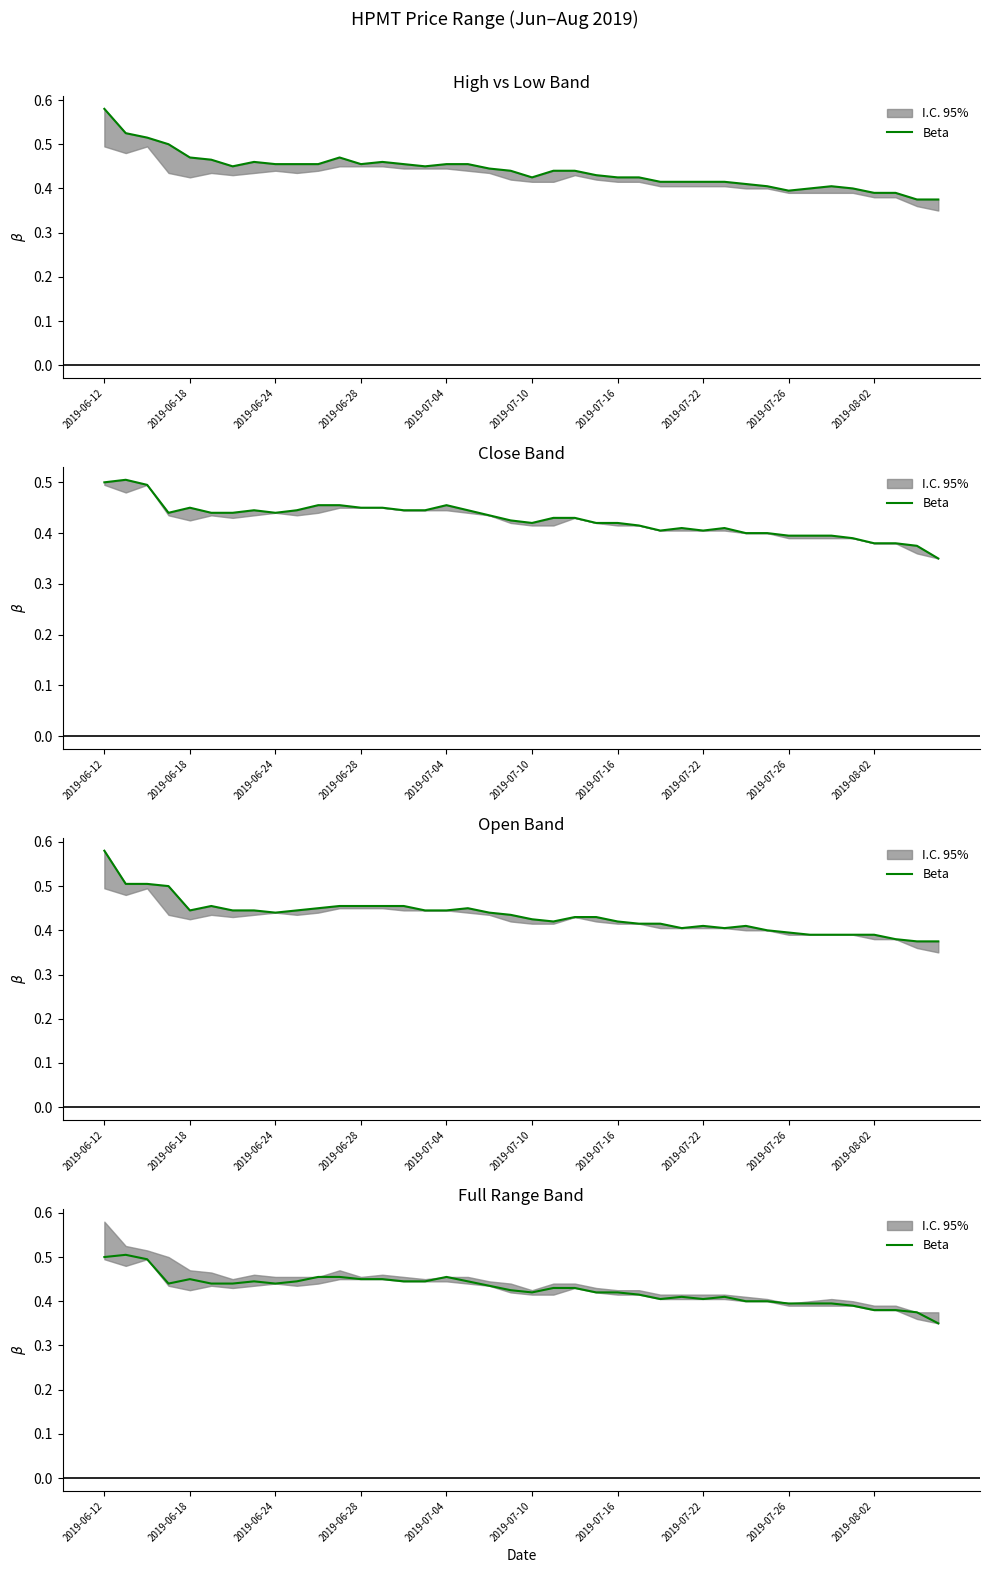

True or false: the data shows 0.5 at 33.

False